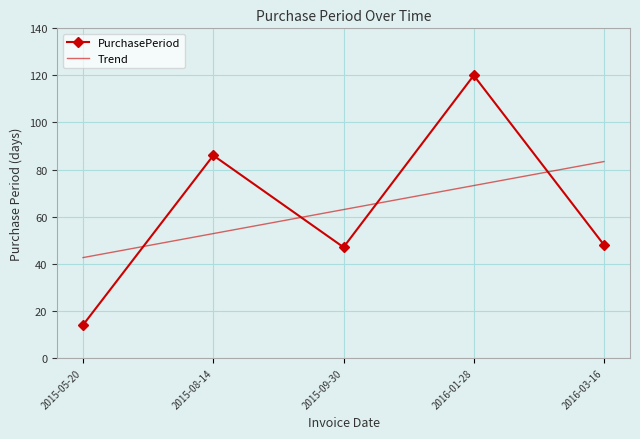

Which series ends up on top after the final intersection of Trend and PurchasePeriod?

Trend